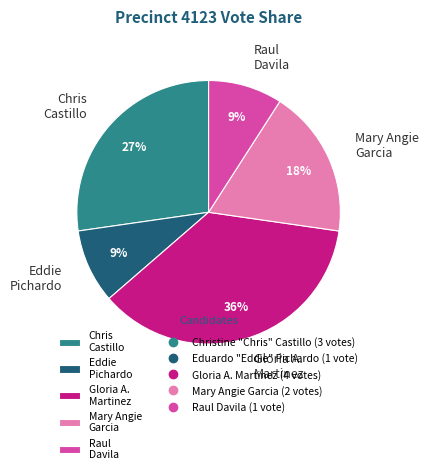

What is the largest slice in the pie chart?

Gloria A. Martinez